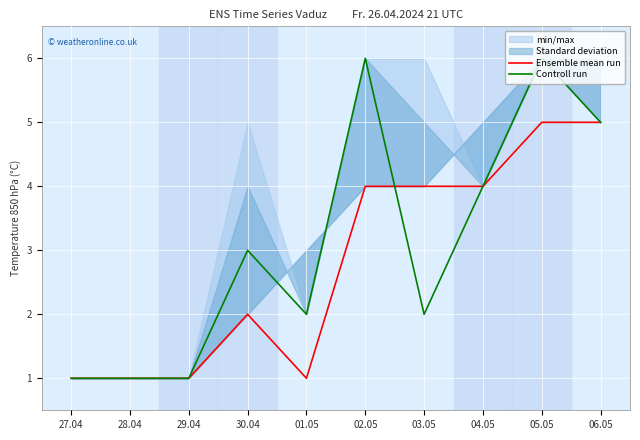

What is the difference between the maximum and minimum values in the Ensemble mean run series?

4